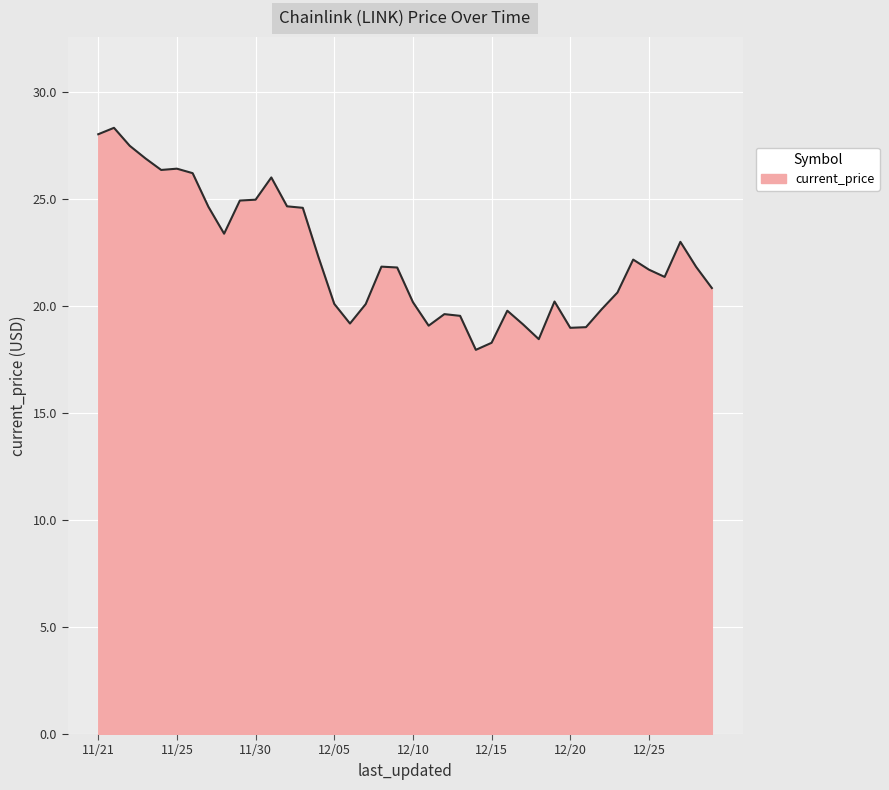

What is the minimum value shown in the chart?

18.0